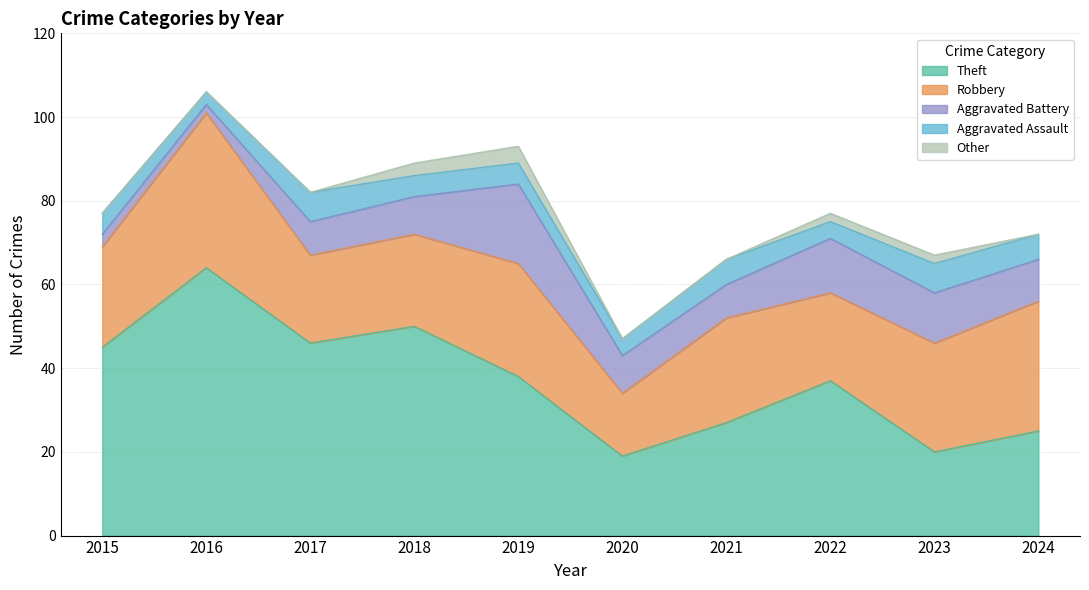

Rank the categories by Robbery value from lowest to highest.

2020, 2017, 2022, 2018, 2015, 2021, 2023, 2019, 2024, 2016